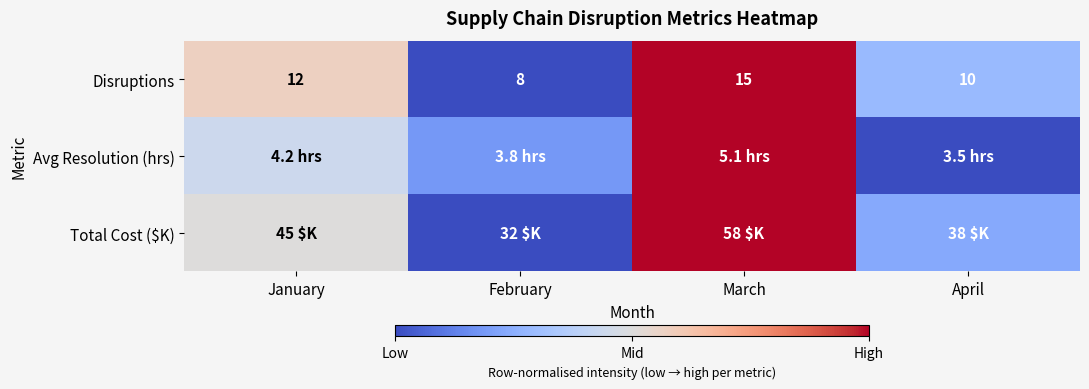

At which category is the sum across all series the highest?

March